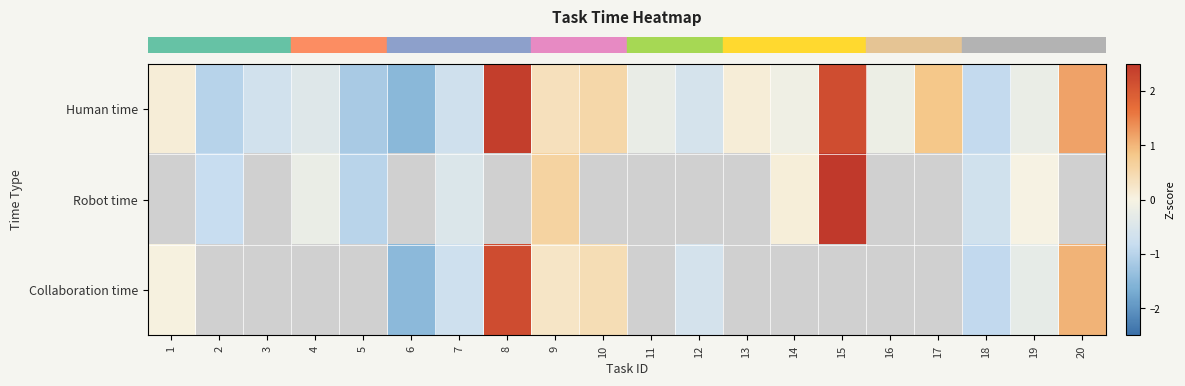

Which series has the largest total across all categories?

row_0